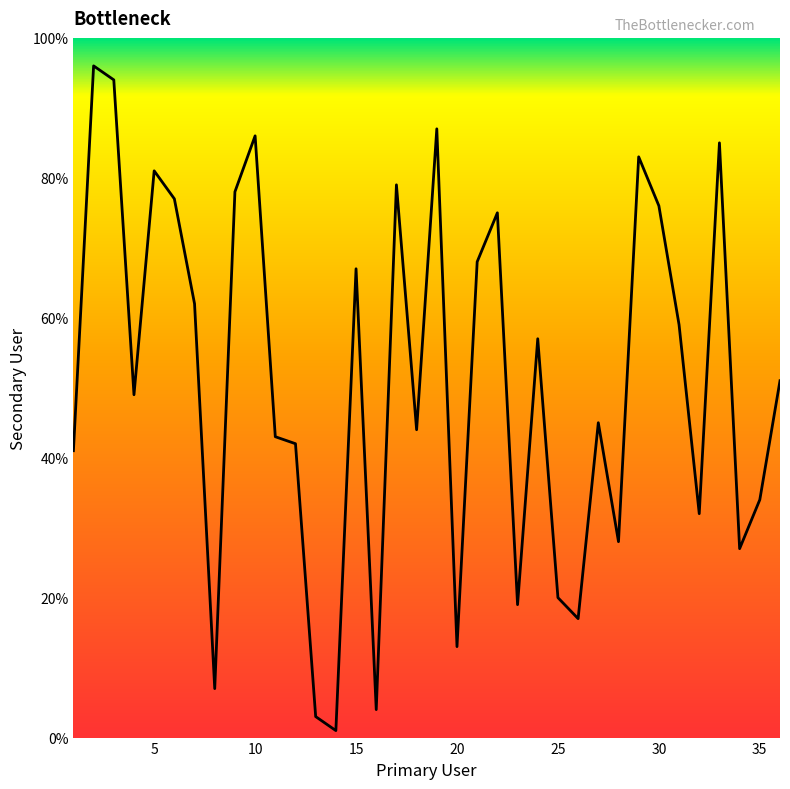

What is the maximum value shown in the chart?

96